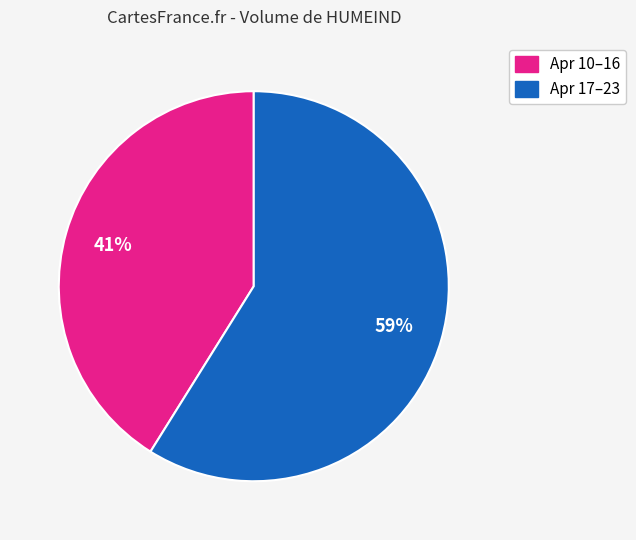

To the nearest percent, what is the difference between the largest and smallest slice percentages?

18%